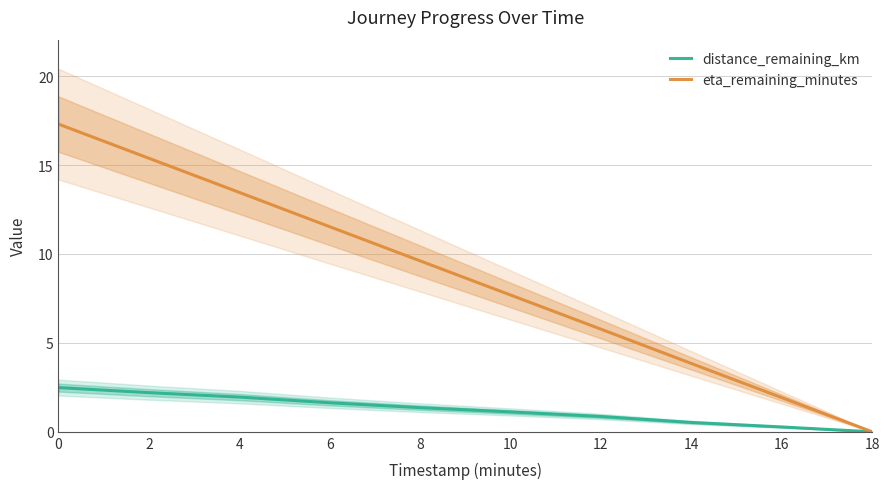

Reading right to left, extract all data points from this chart.

distance_remaining_km: 0.0	0.3	0.5	0.9	1.1	1.4	1.6	2.0	2.2	2.5
eta_remaining_minutes: 0.0	1.9	3.8	5.8	7.7	9.6	11.5	13.5	15.4	17.3